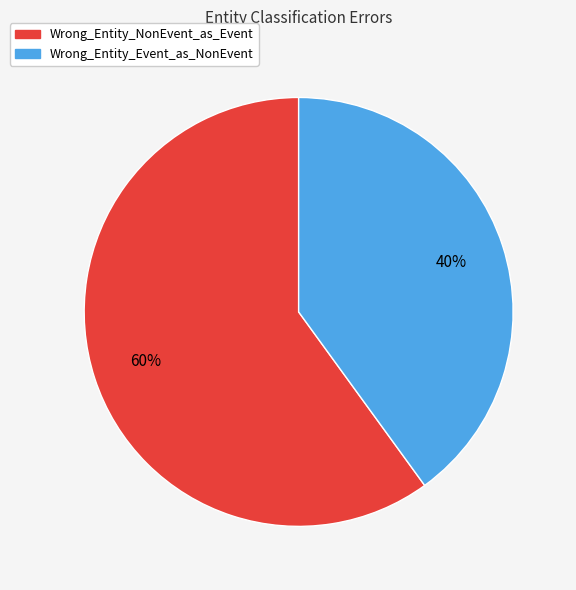

Does any single category account for the majority?

Yes